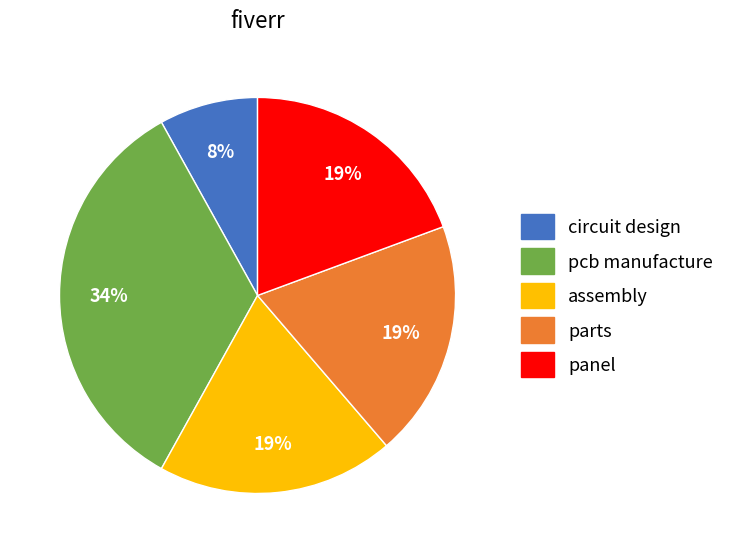

What is the ratio of the value at panel to the value at circuit design?

2.4